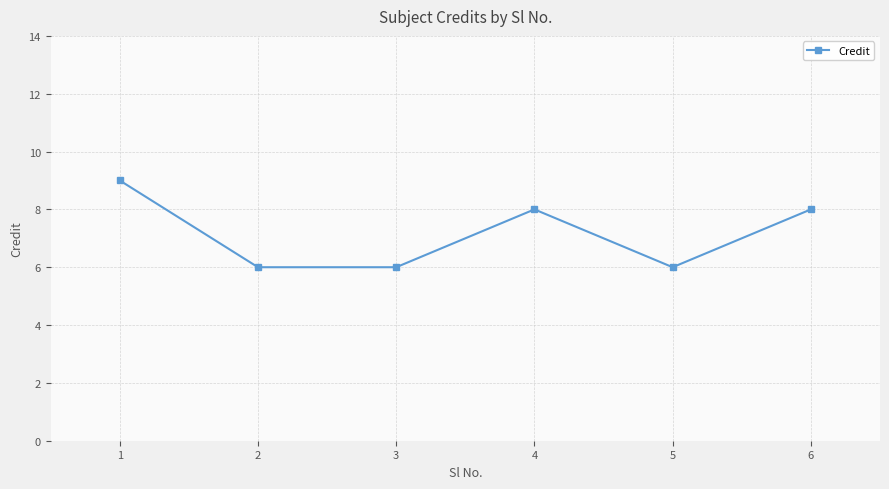

What is the maximum value shown in the chart?

9